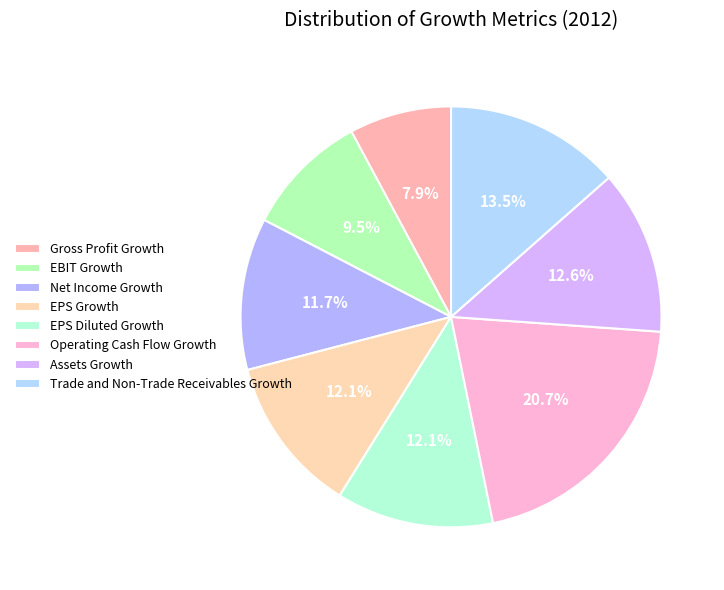

Combined, what portion of the pie is Gross Profit Growth and Trade and Non-Trade Receivables Growth?

21.3%